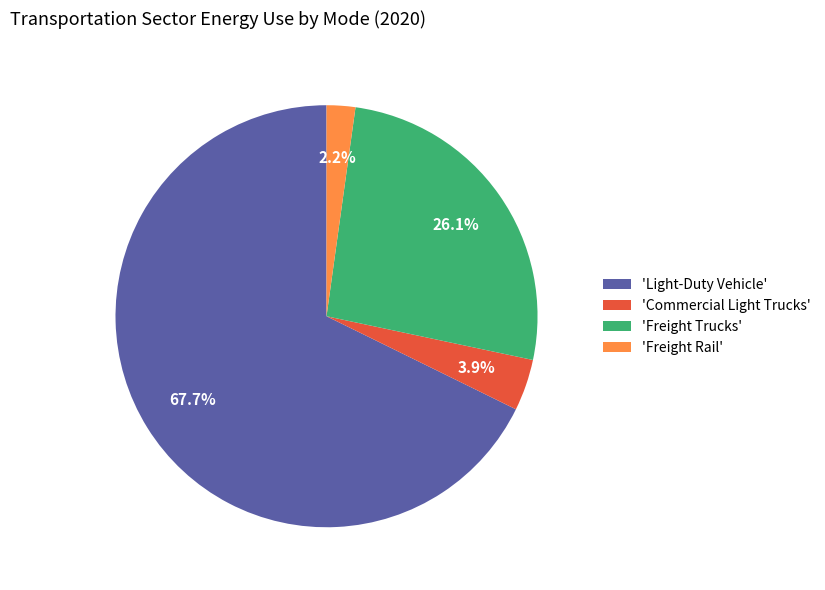

How many slices are in this pie chart?

4